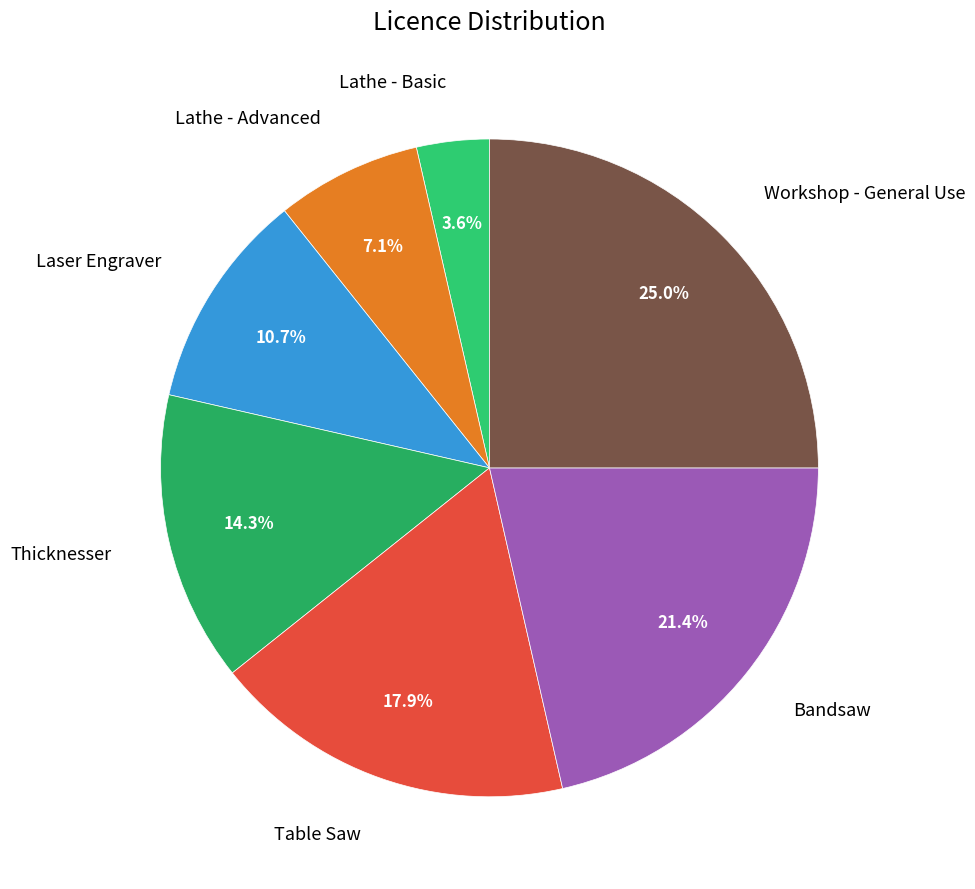

Rank the categories by value from highest to lowest.

Workshop - General Use, Bandsaw, Table Saw, Thicknesser, Laser Engraver, Lathe - Advanced, Lathe - Basic